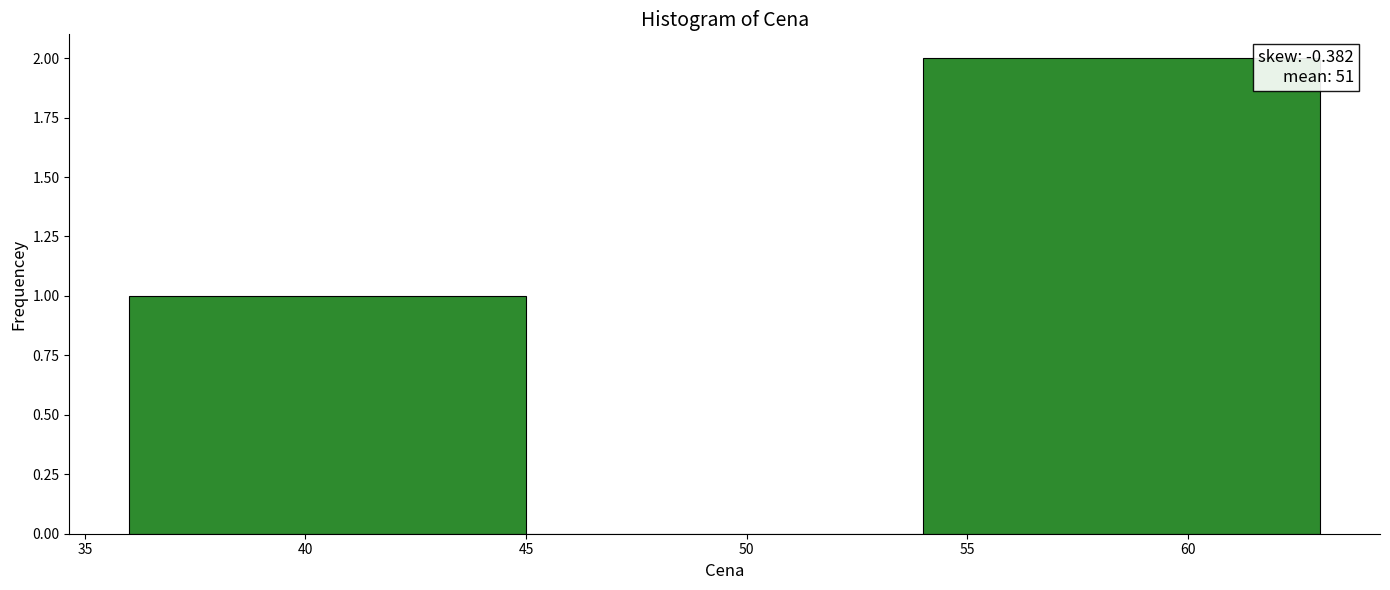

Over which range of the x-axis is the bar tallest?

54 to 63